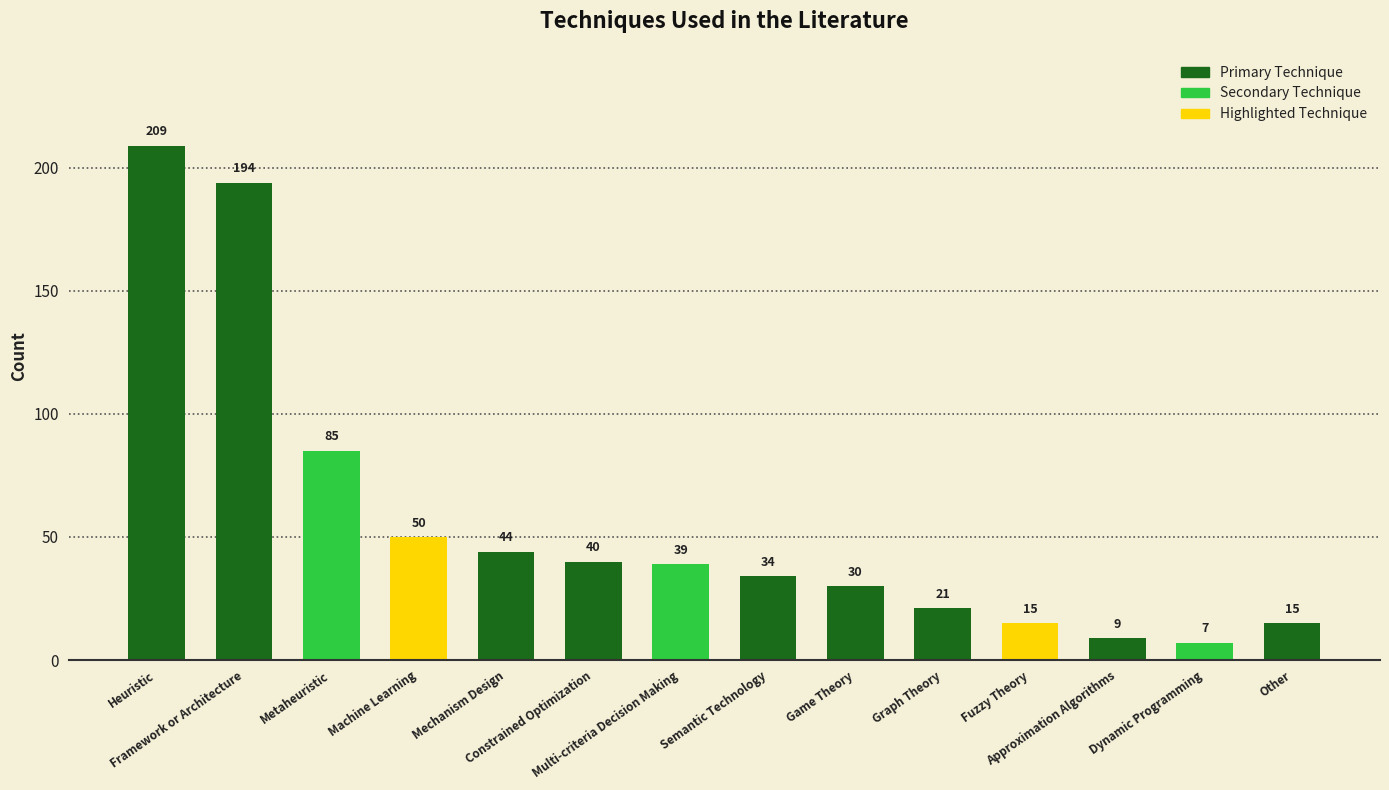

What is the value of the 14th bar from the left?

15